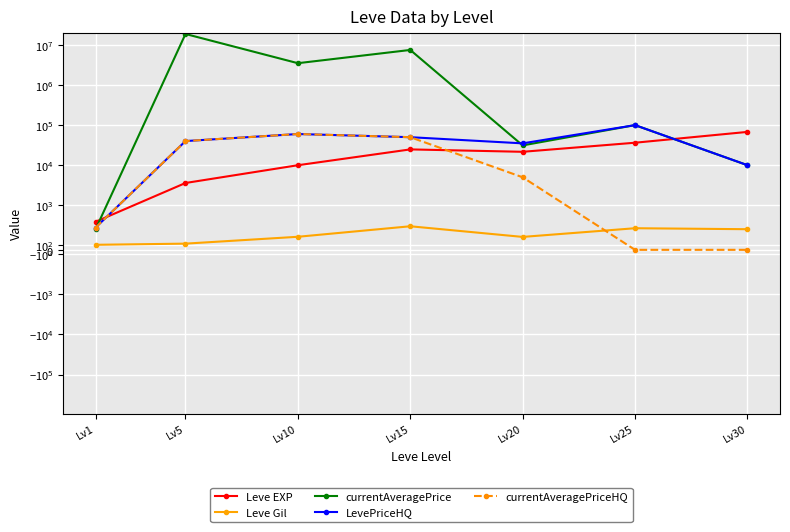

Between Lv15 and Lv30, which series saw the biggest shift?

currentAveragePrice